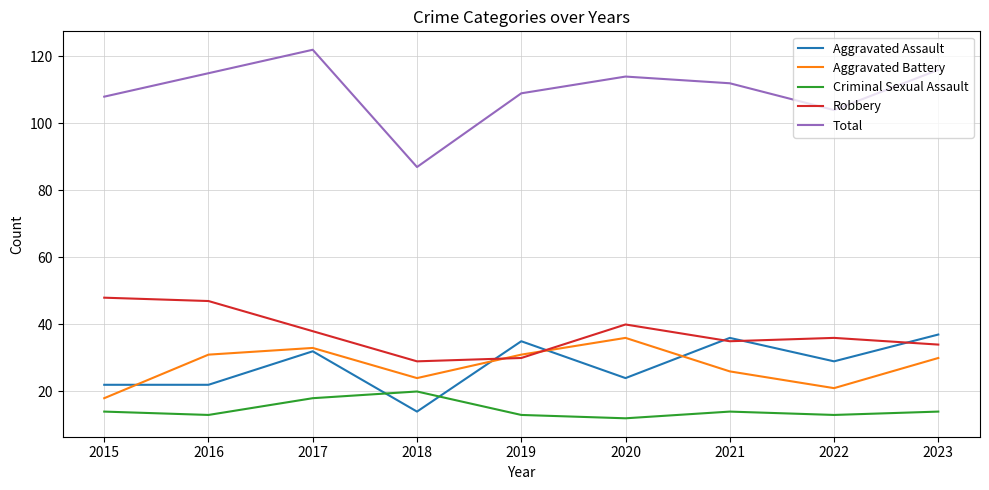

Where is the first local maximum for Aggravated Assault?

2017